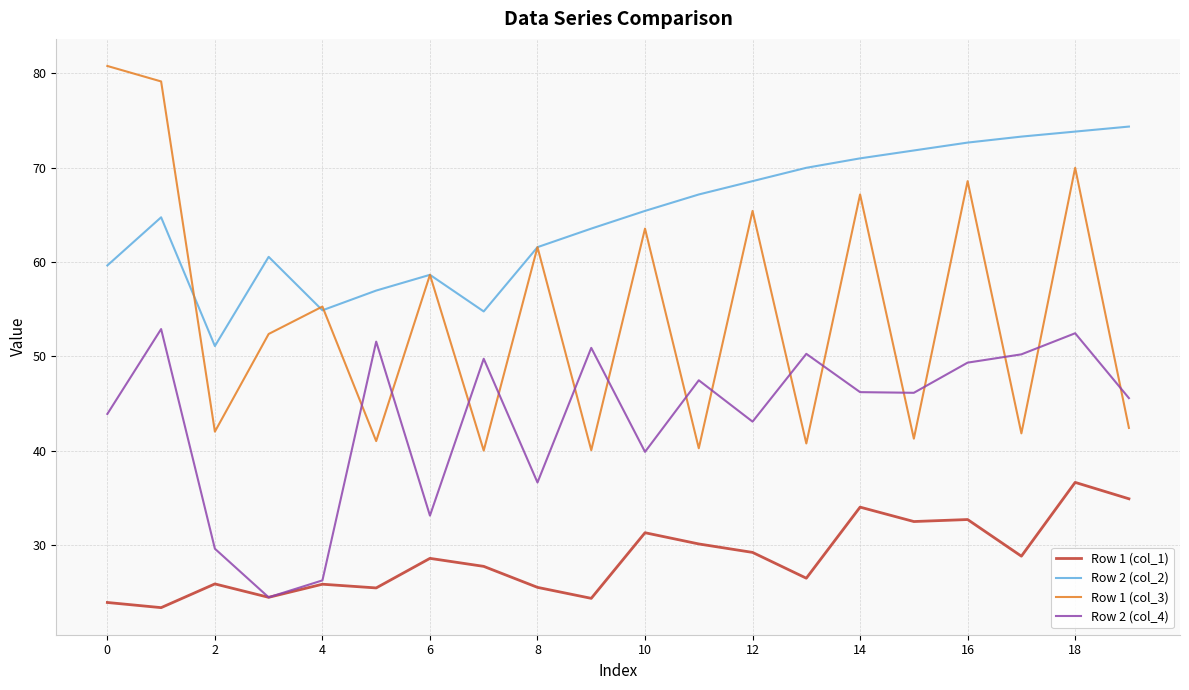

What is the sum of all Row 2 (col_4) values?

869.8